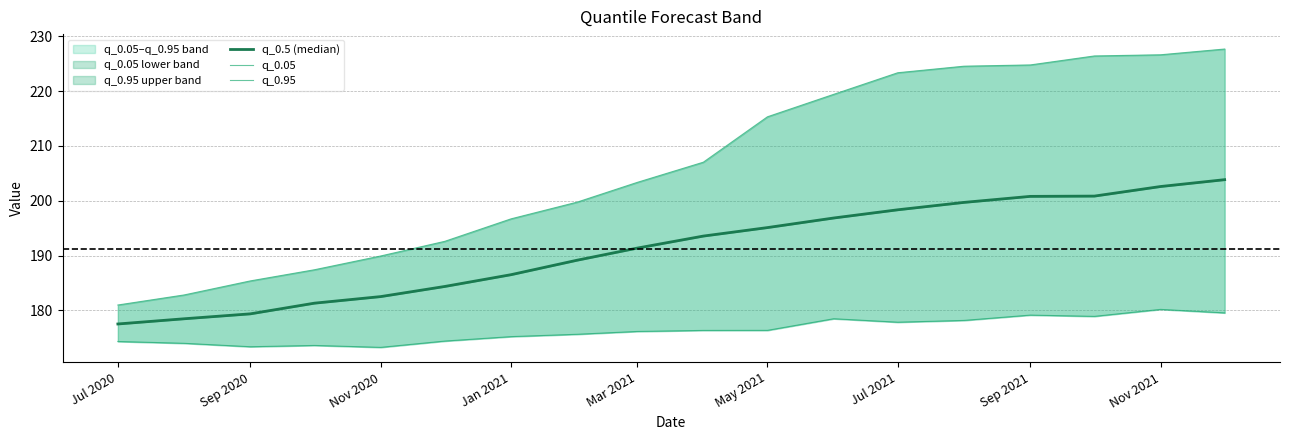

True or false: q_0.5 (median) and q_0.95 intersect in this chart.

False